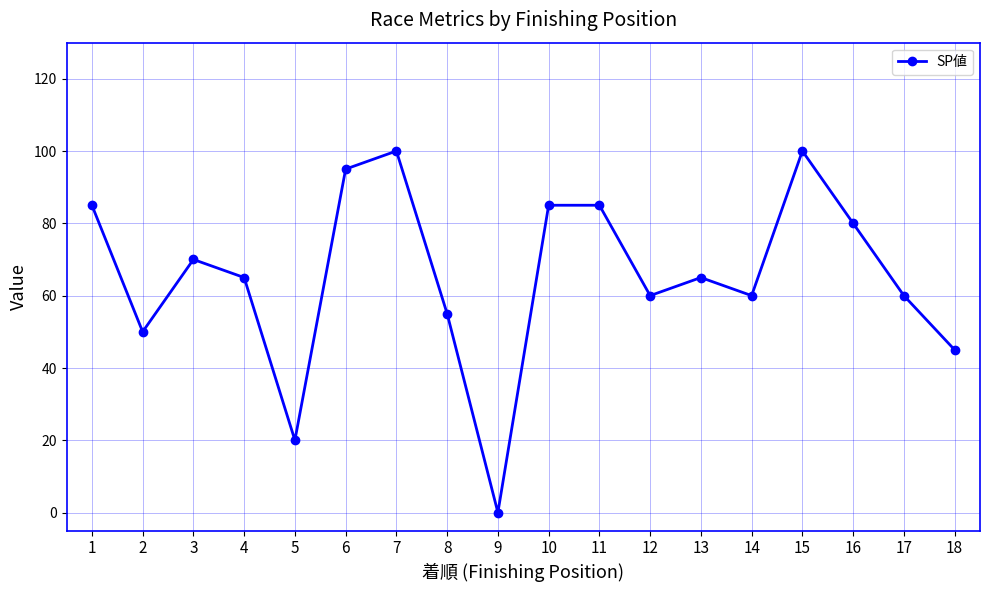

Between 4 and 14, which is larger?

4